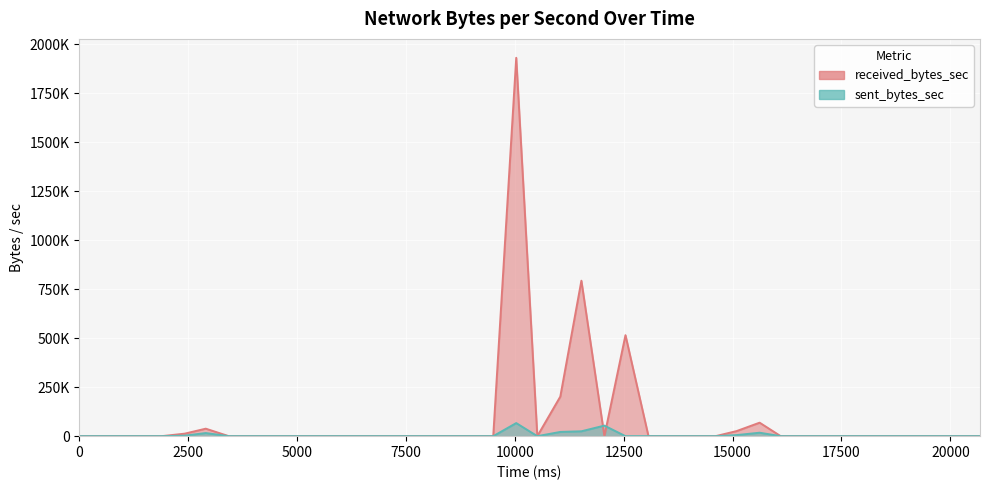

Where is sent_bytes_sec nearest to the value 33405?

11528